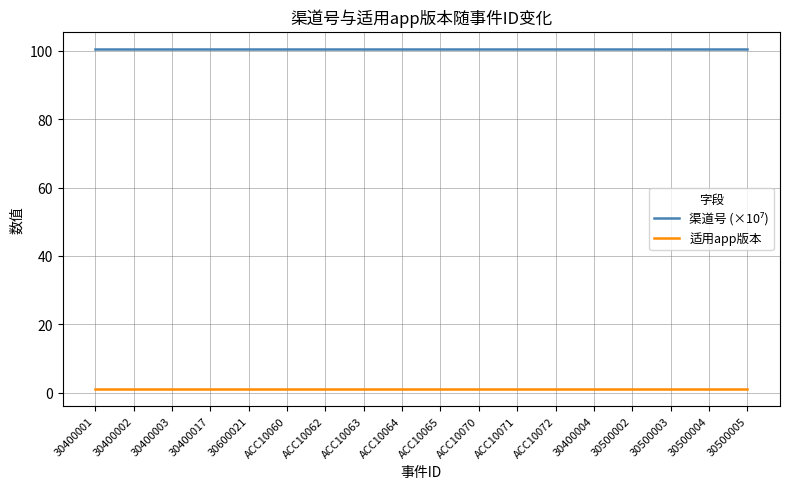

True or false: 渠道号 (×10⁷) has more than 1 points higher than both neighbors.

False